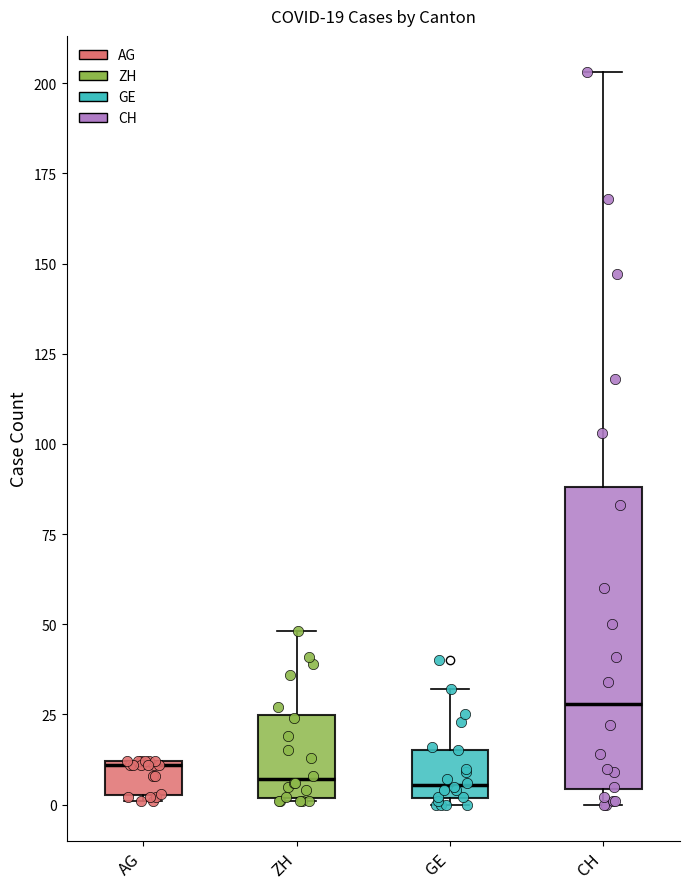

Which box is the tallest, from its lower edge to its upper edge?

CH